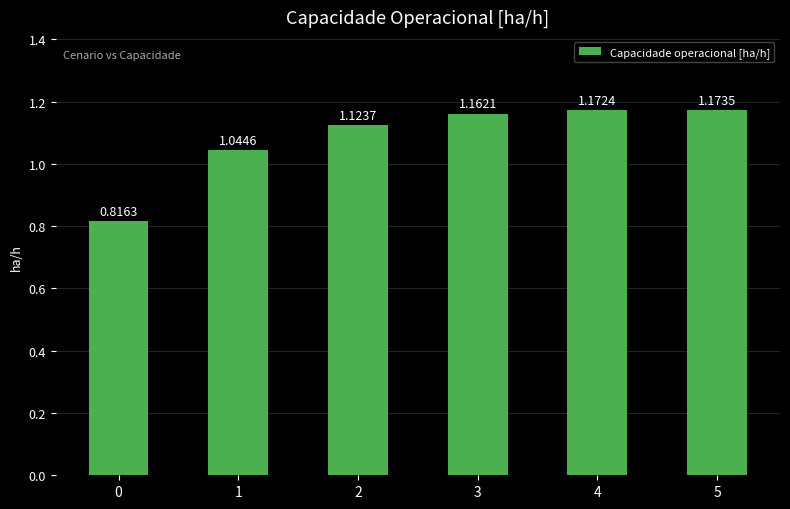

Between 5 and 1, which is larger?

5